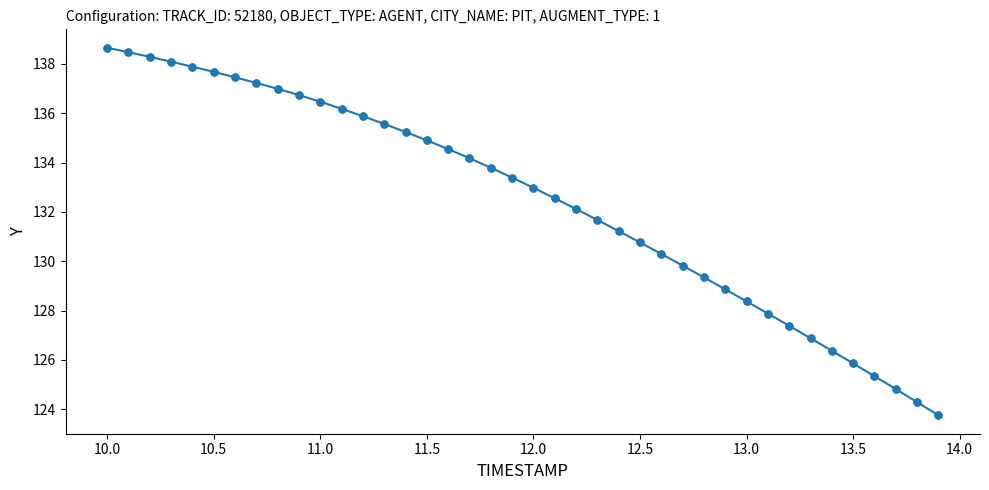

What is the value of the 6th point from the left?

137.7